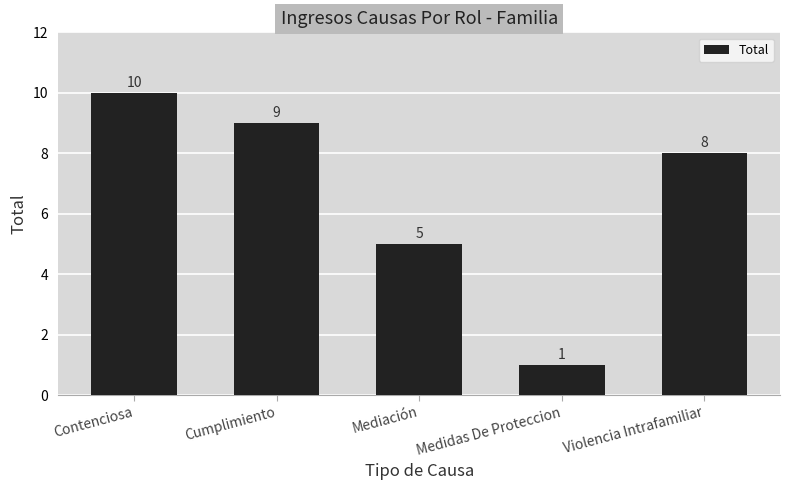

Is it true that the value at Mediación is 3?

False